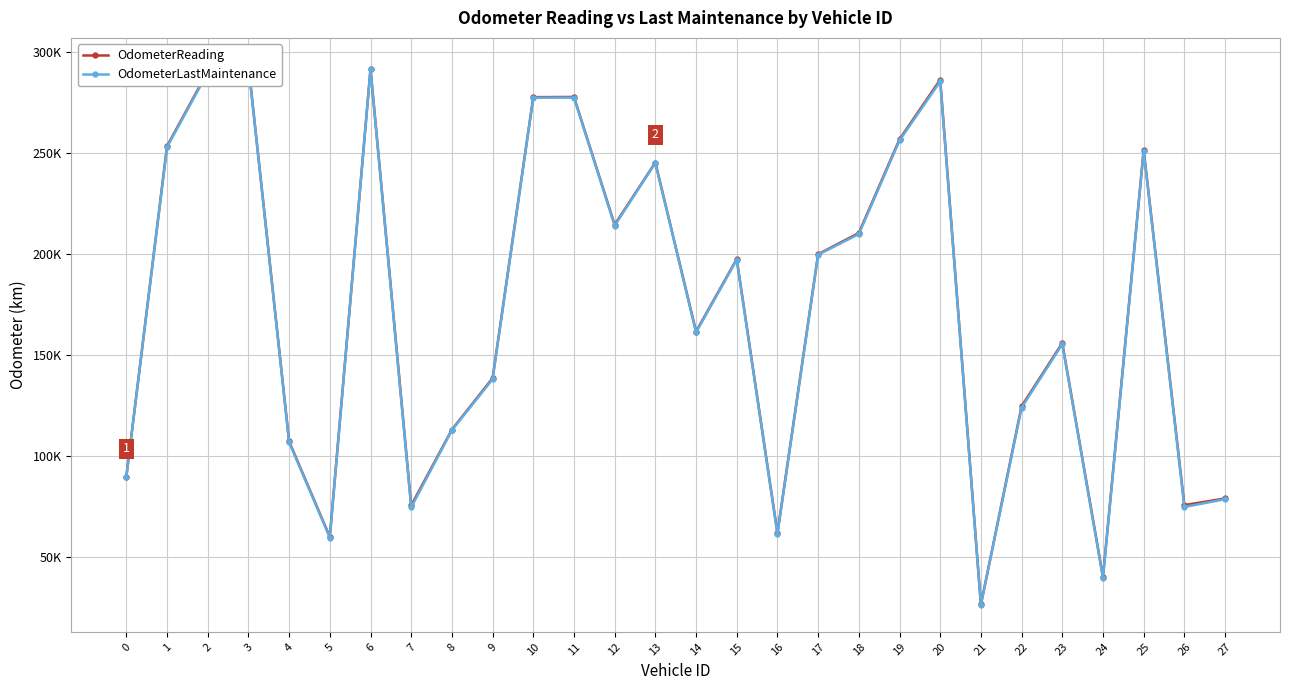

What is the difference between the highest and lowest values at 12?

452